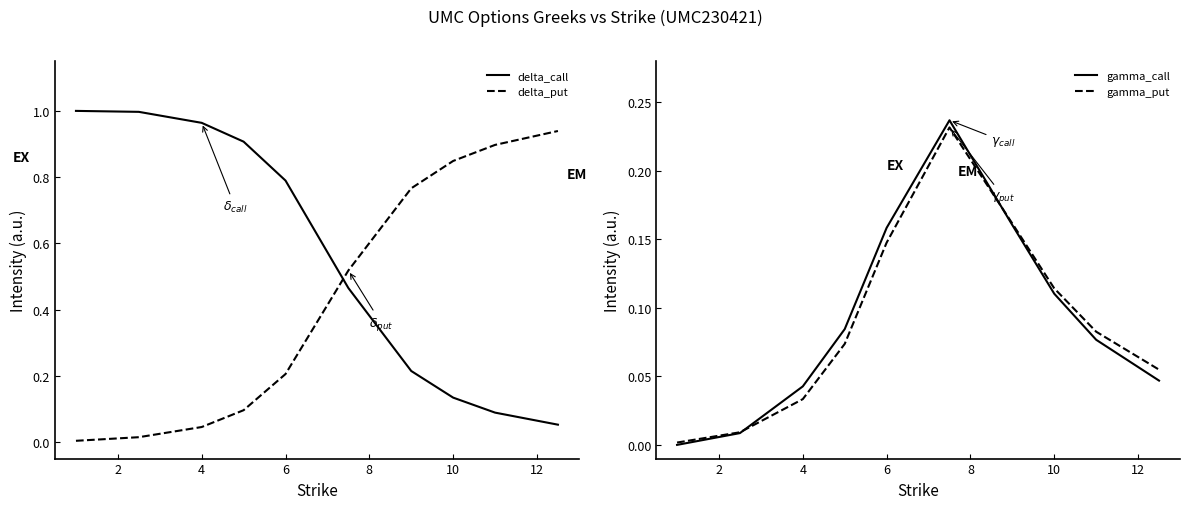

True or false: delta_put and delta_call cross at least once.

True